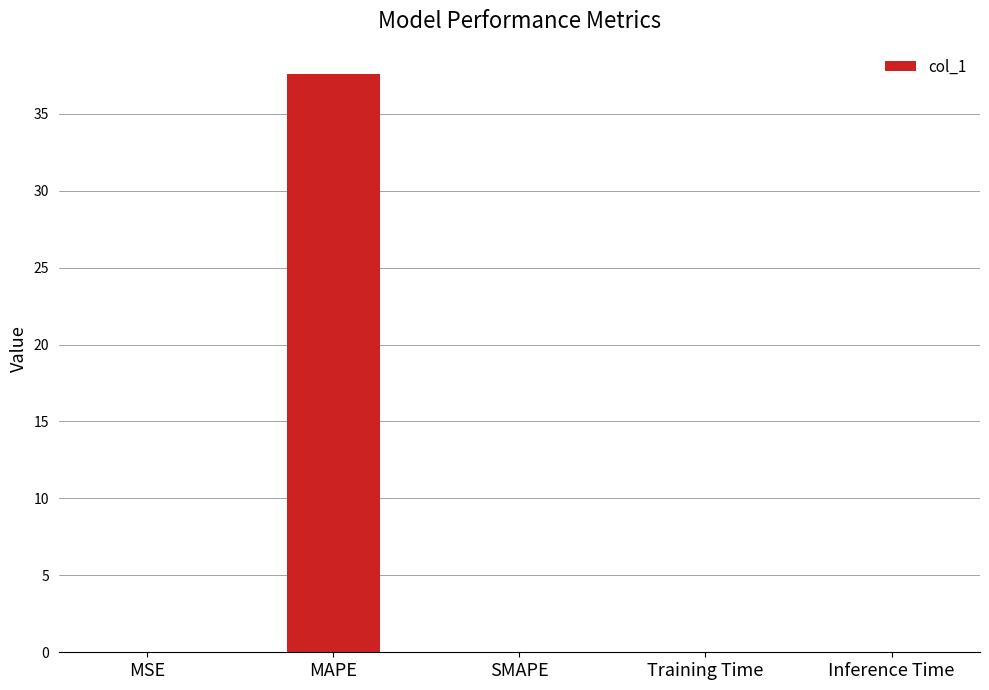

Are the bars horizontal?

No